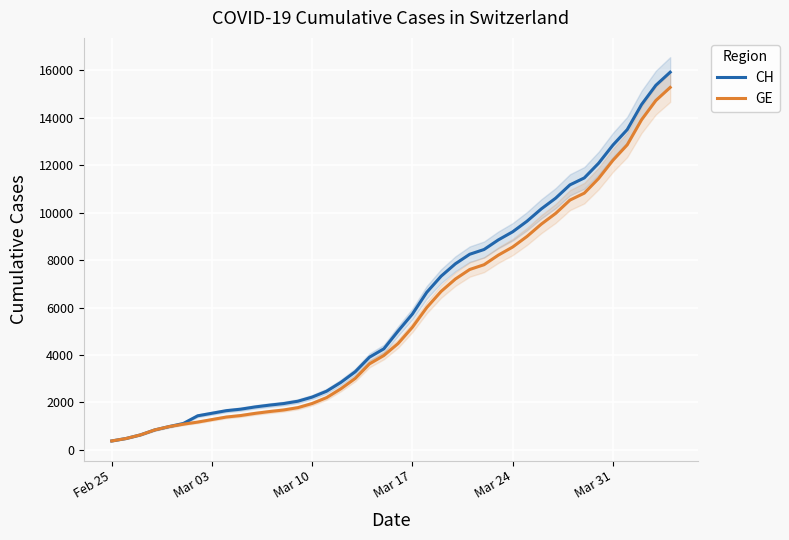

What is the minimum value for CH?

375